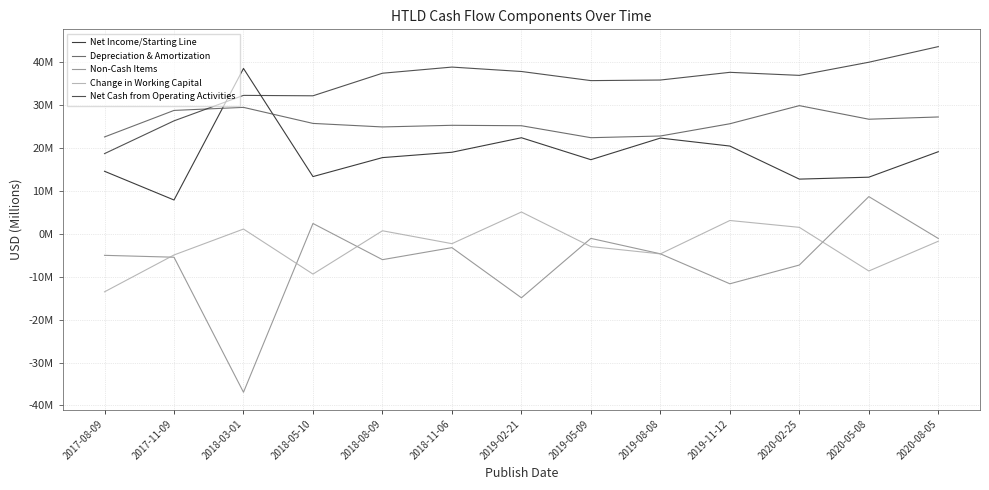

What is the difference between the second highest and minimum values in the Net Cash from Operating Activities series?

21.3